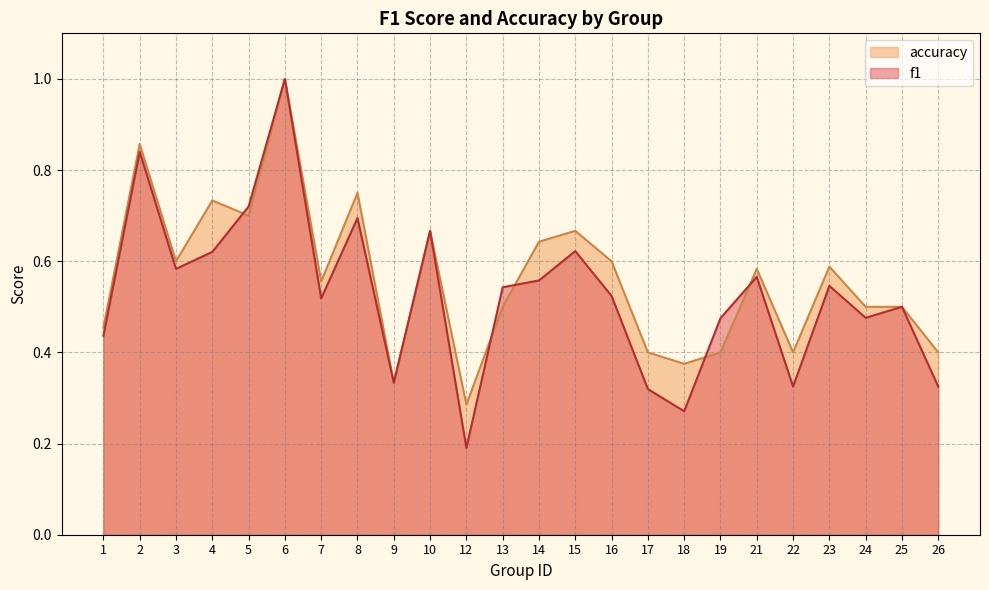

What are all the series names shown in the legend?

accuracy, f1